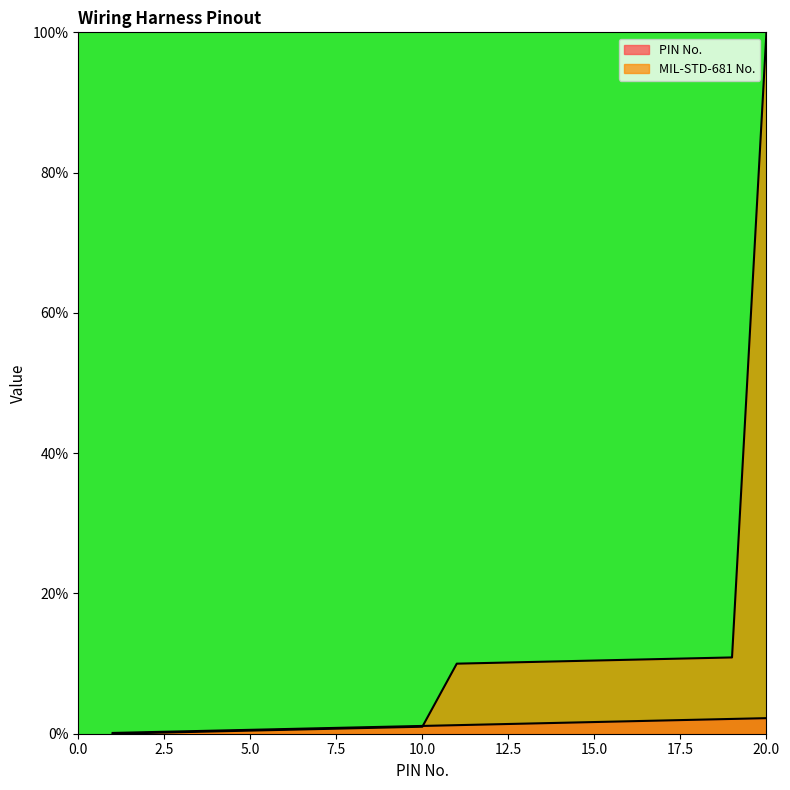

What is the greatest value displayed?

100.0